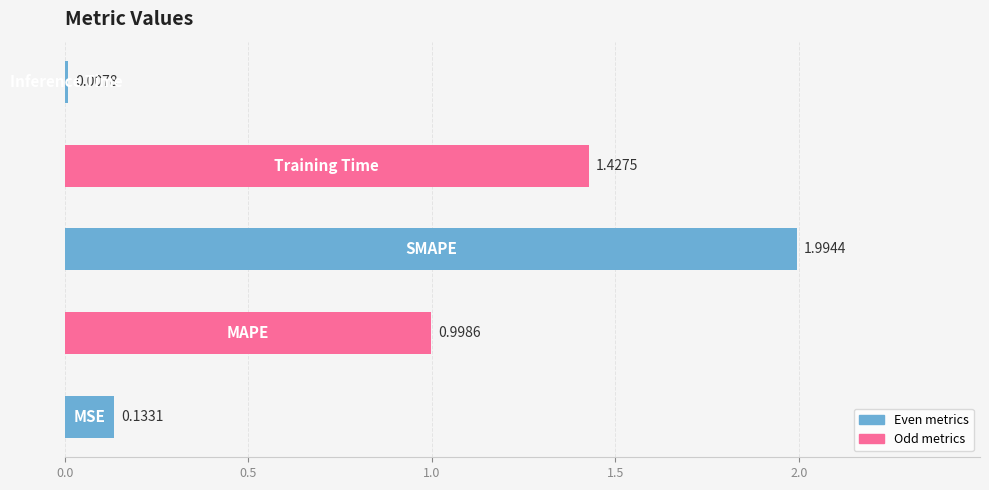

What is the sum of all values?

4.6